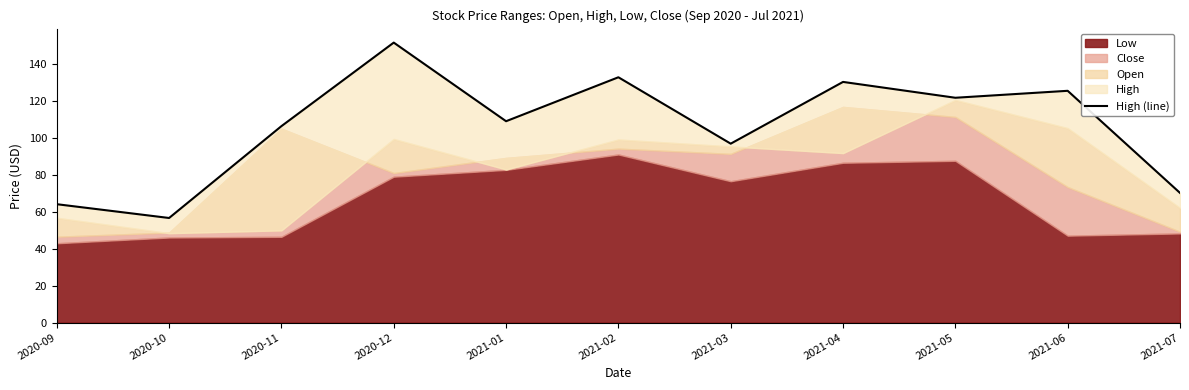

How many interior local peaks (higher than both neighbors) does the data have?

4